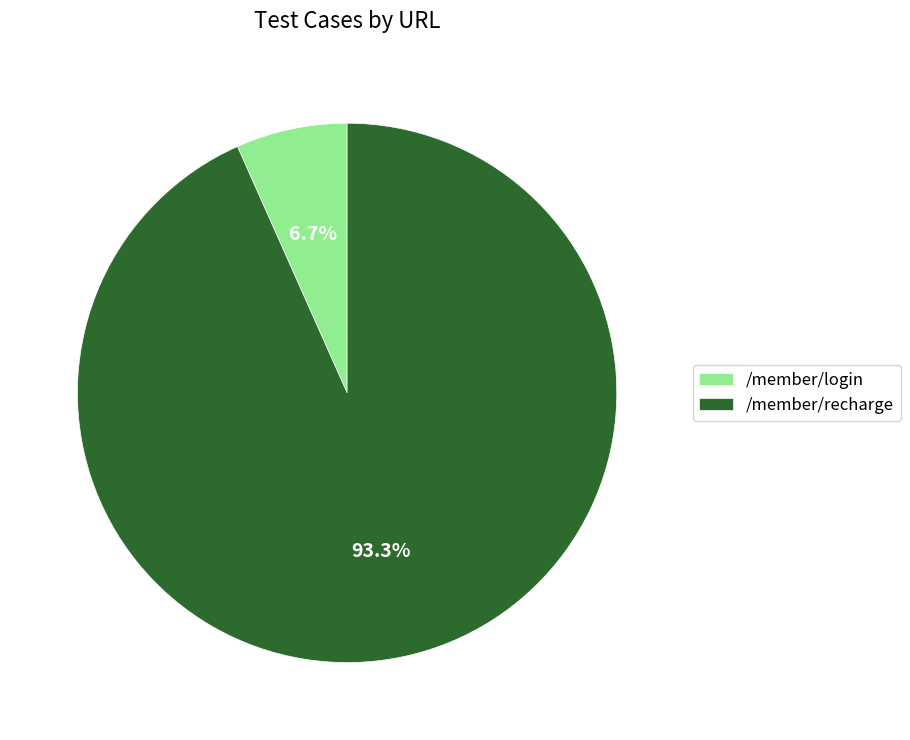

Between /member/login and /member/recharge, which is larger?

/member/recharge